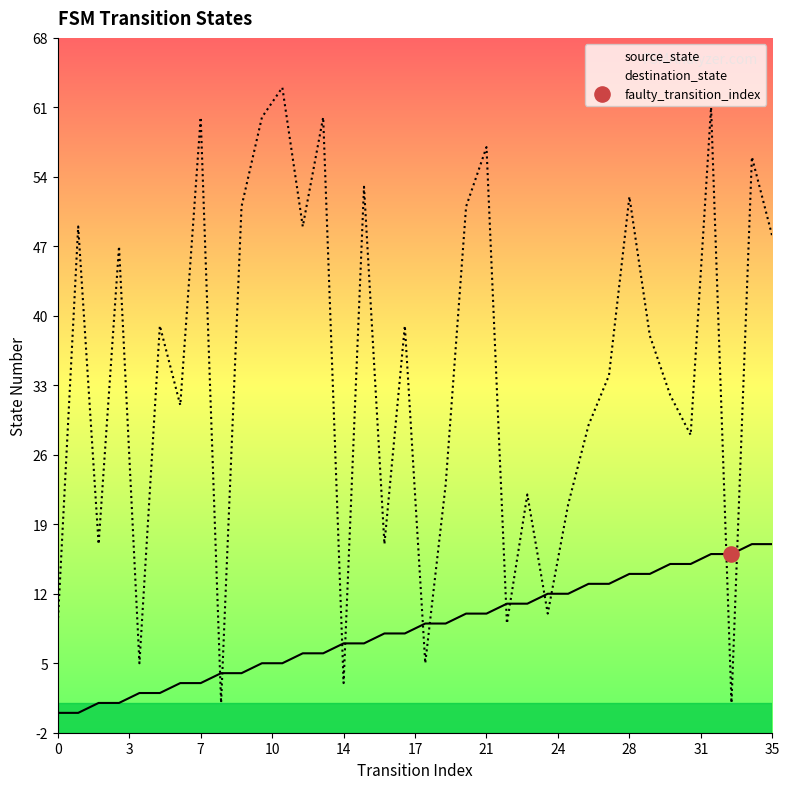

What is the total value across all series at 11?

68